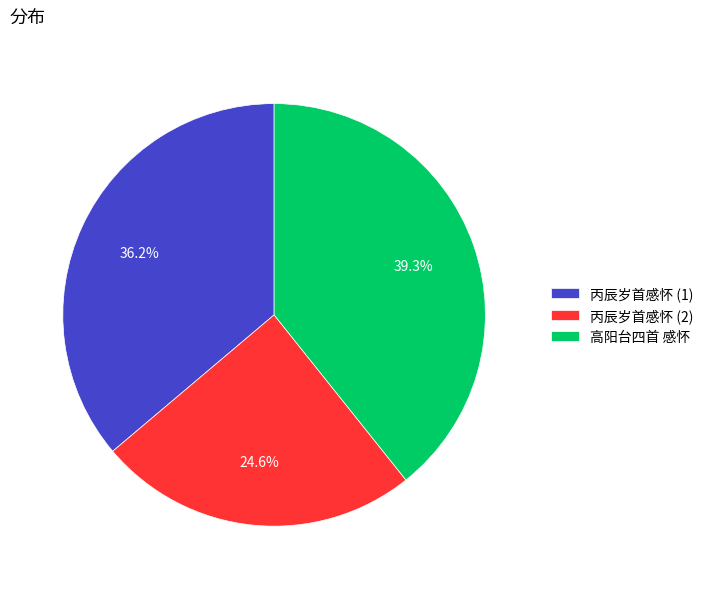

What is the ratio of the value at 丙辰岁首感怀 (2) to the value at 高阳台四首 感怀?

0.6